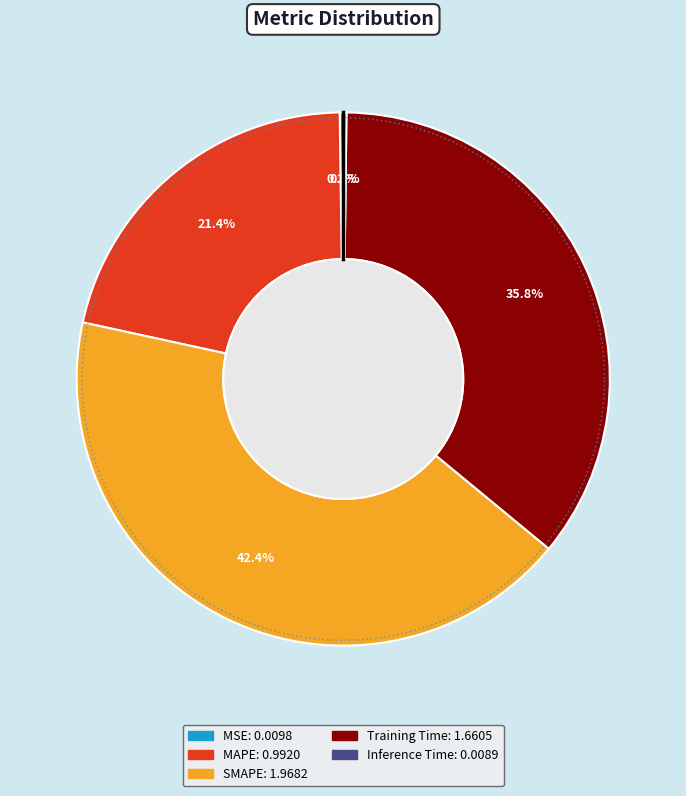

True or false: Inference Time accounts for 0% of the total.

True